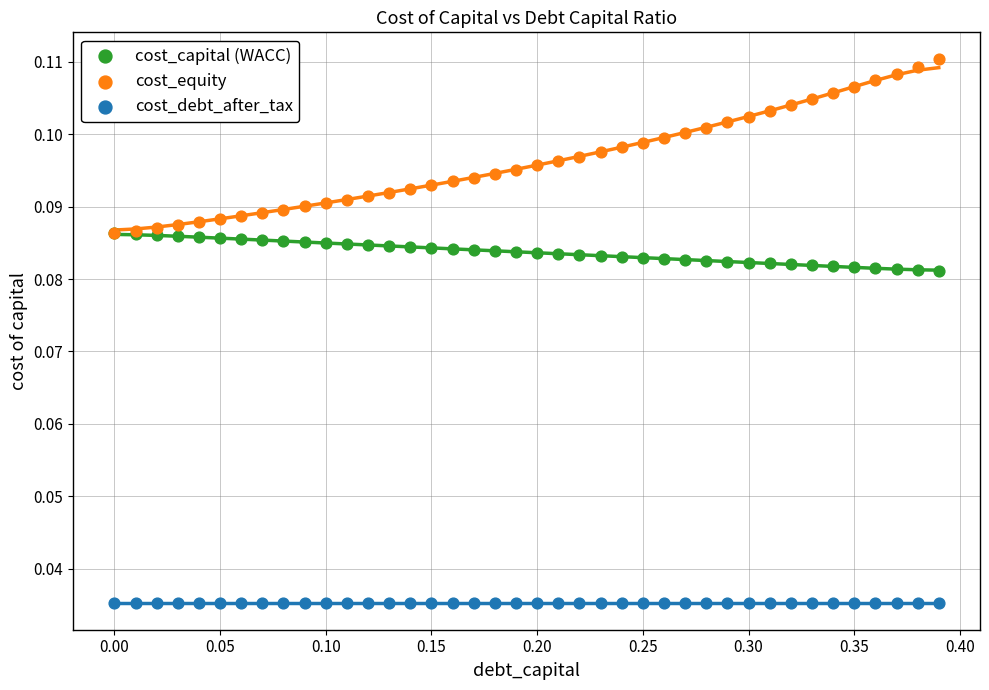

What are all the series names shown in the legend?

cost_capital (WACC), cost_equity, cost_debt_after_tax